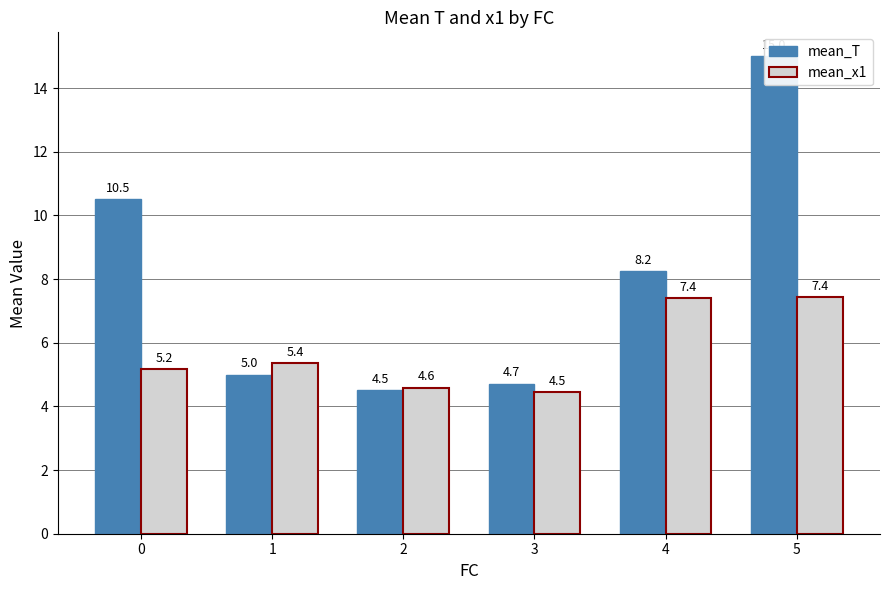

What is the smallest value displayed?

4.5